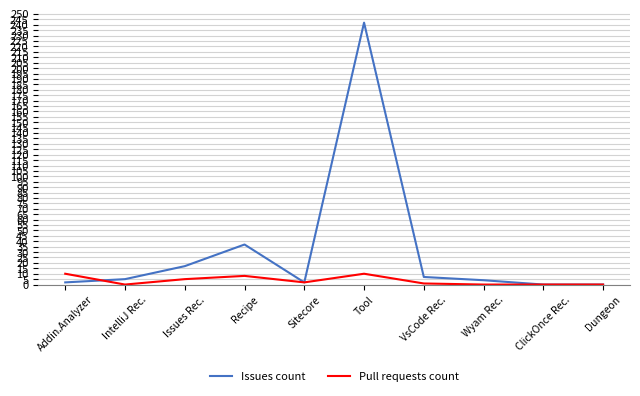

Between Issues Rec. and VsCode Rec., which series saw the biggest shift?

Issues count